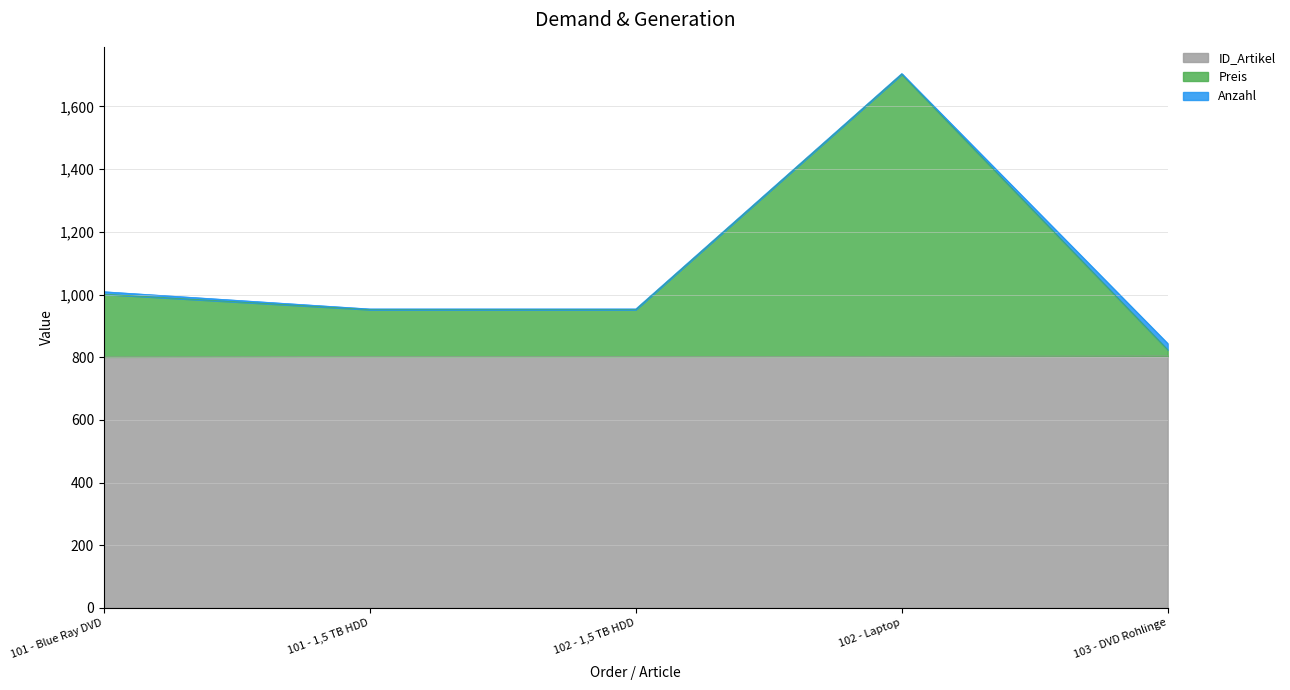

Does the chart have visible grid lines?

Yes